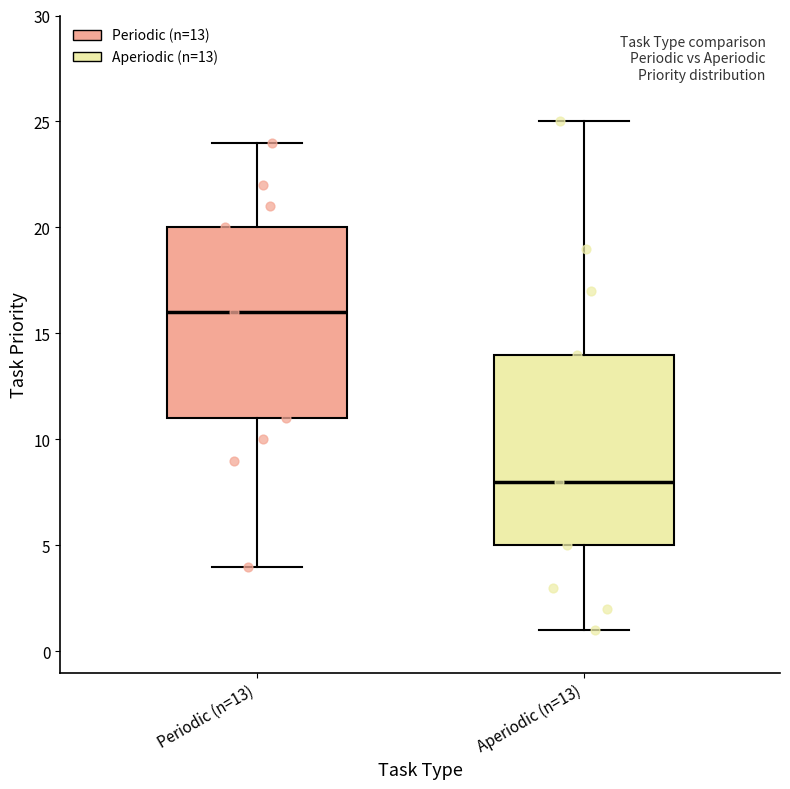

Which box's median line is the lowest?

Aperiodic (n=13)